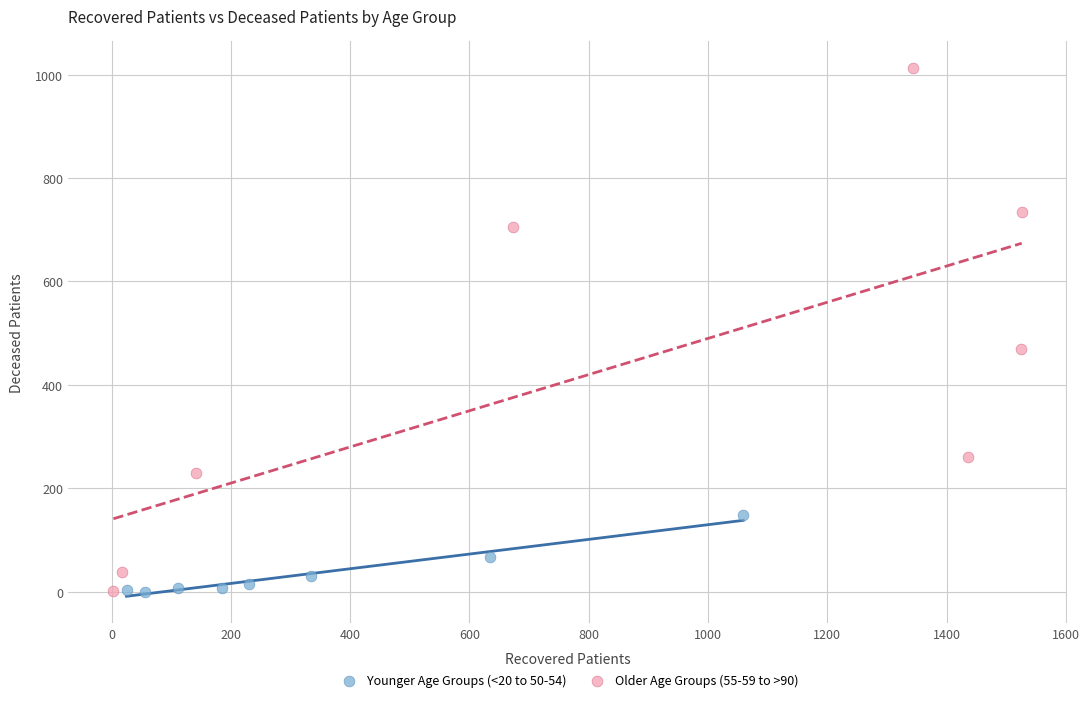

Which series contains the highest Y value?

Older Age Groups (55-59 to >90)